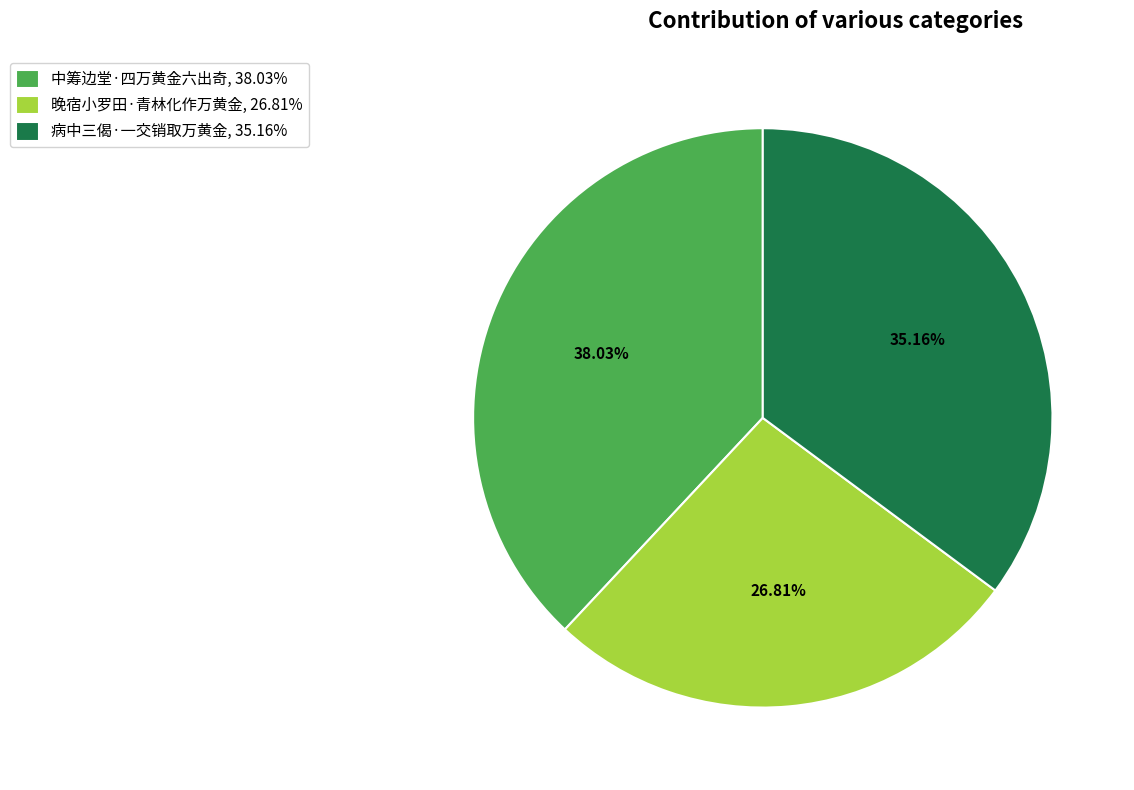

Rank the categories by value from highest to lowest.

中筹边堂·四万黄金六出奇, 病中三偈·一交销取万黄金, 晚宿小罗田·青林化作万黄金